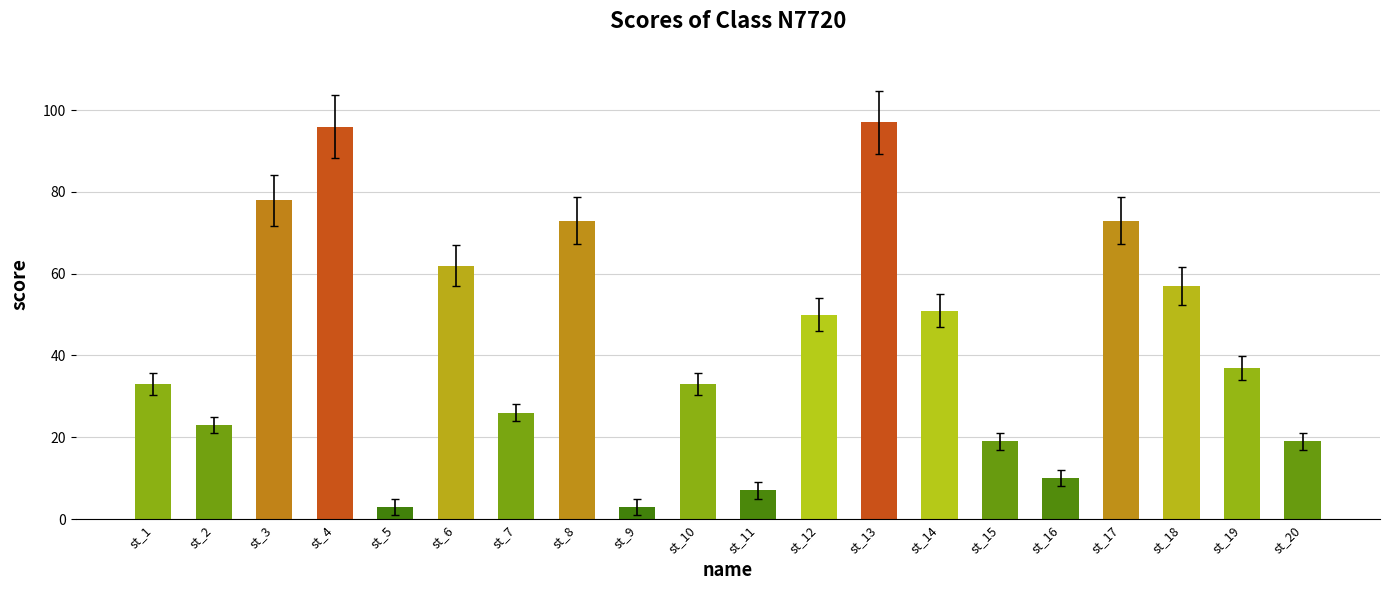

What is the smallest value displayed?

3